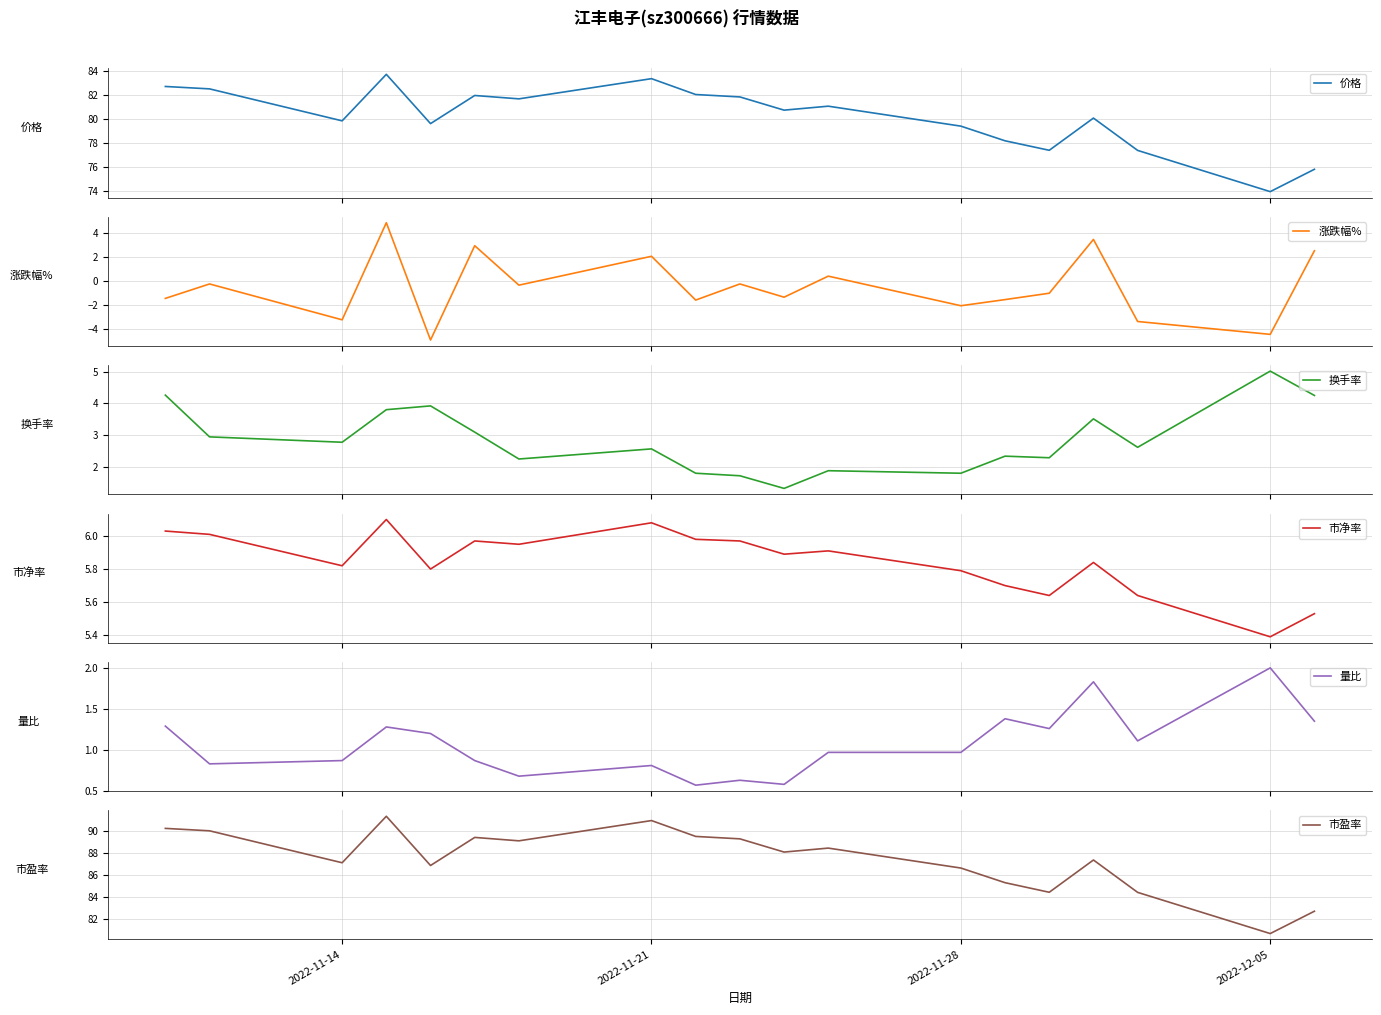

What are all the series names shown in the legend?

价格, 涨跌幅%, 换手率, 市净率, 量比, 市盈率